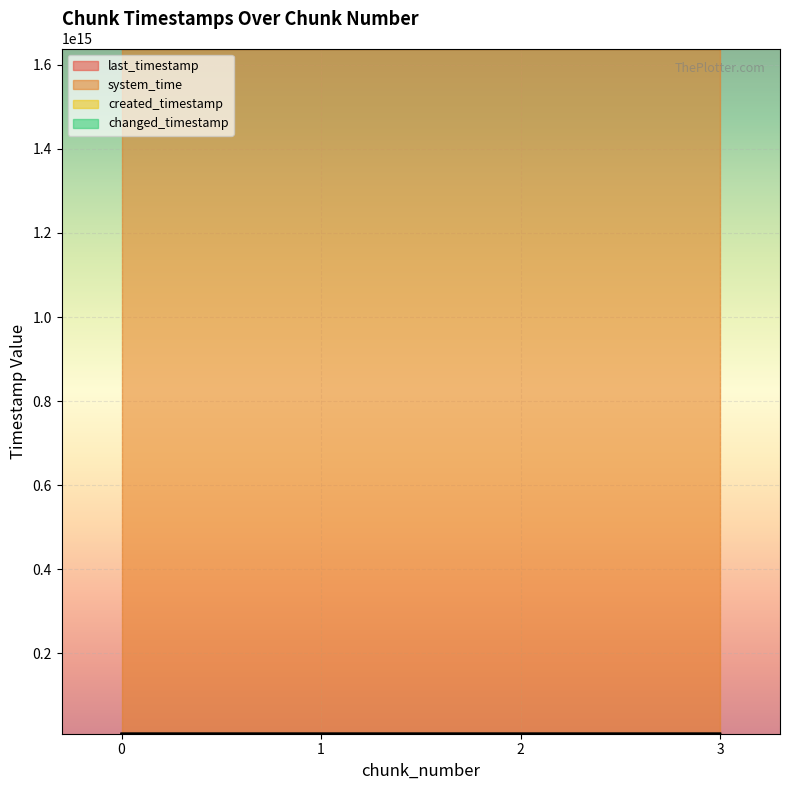

What is the value of the last_timestamp point at the 4th from the left?

8485391382703